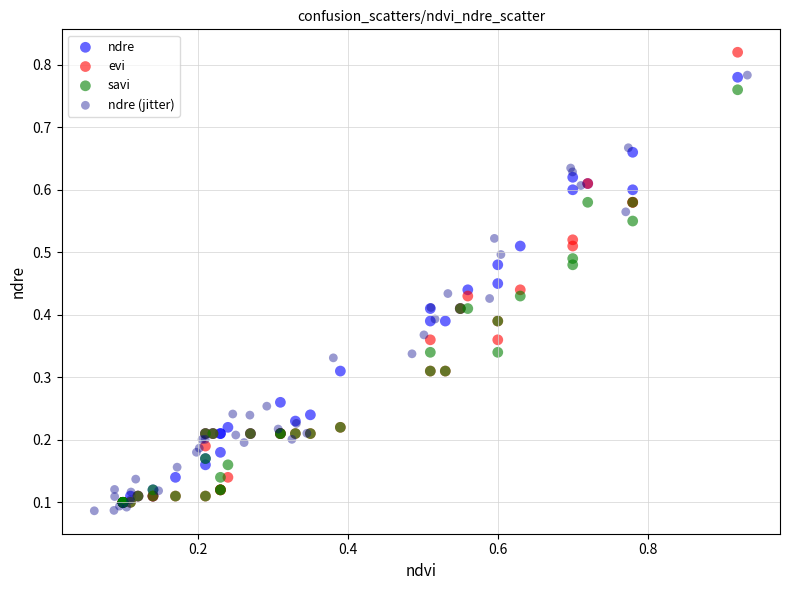

Which series reaches the maximum Y coordinate?

evi